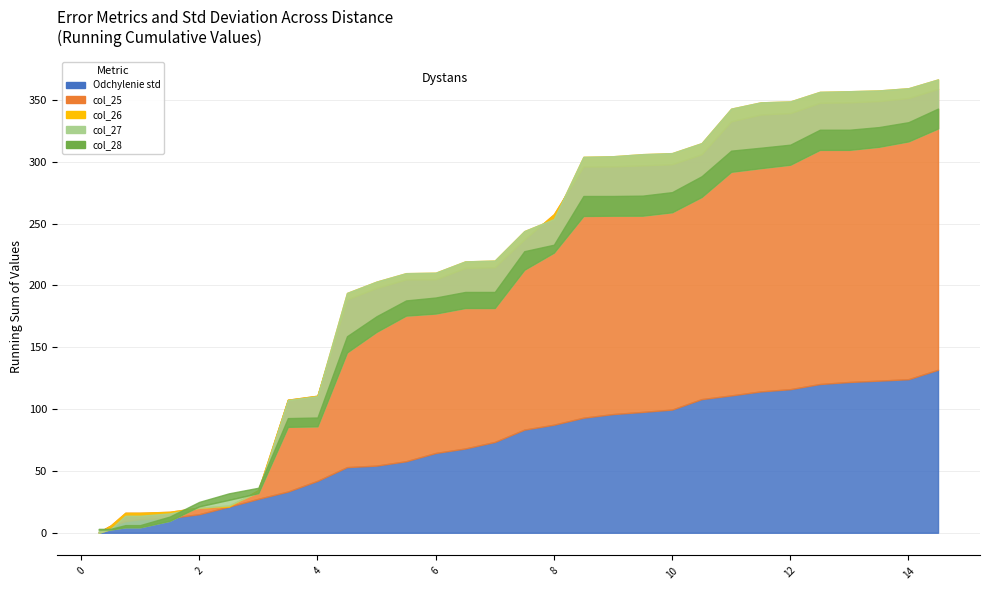

What position from the right is 2.5?

25